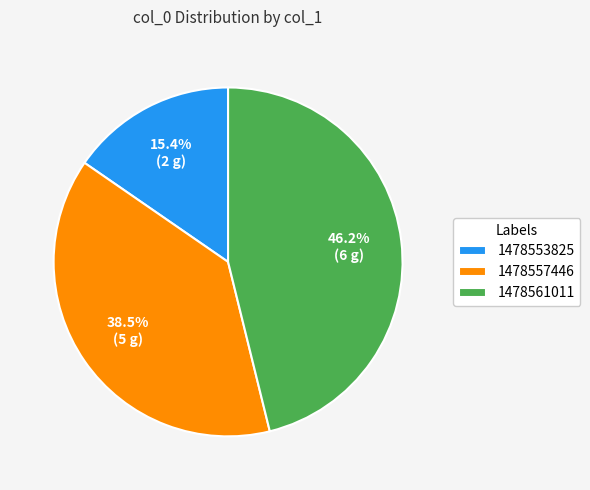

Which category has the biggest portion of the pie?

1478561011